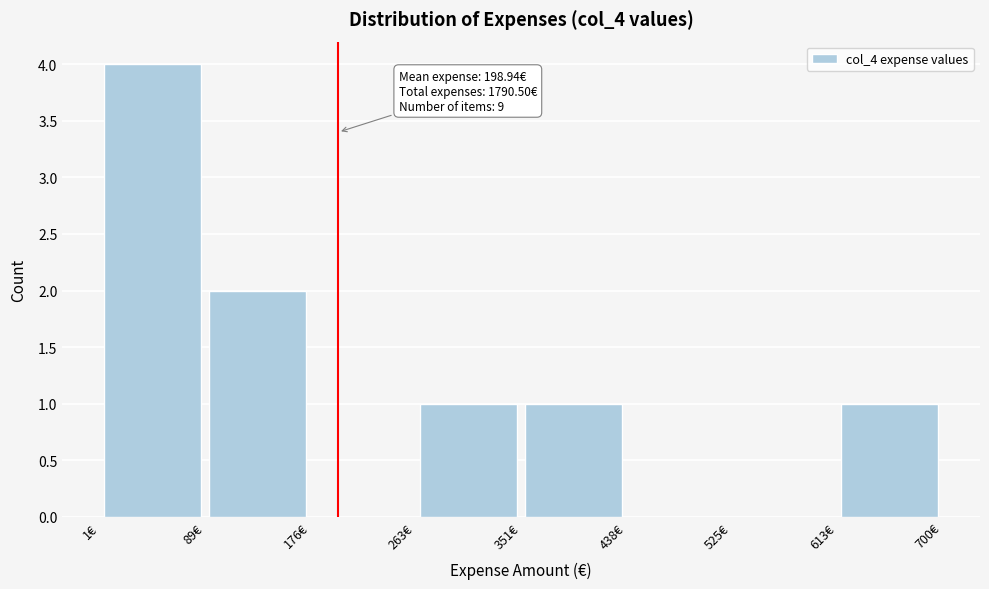

Over which range of the x-axis is the bar tallest?

0 to 90